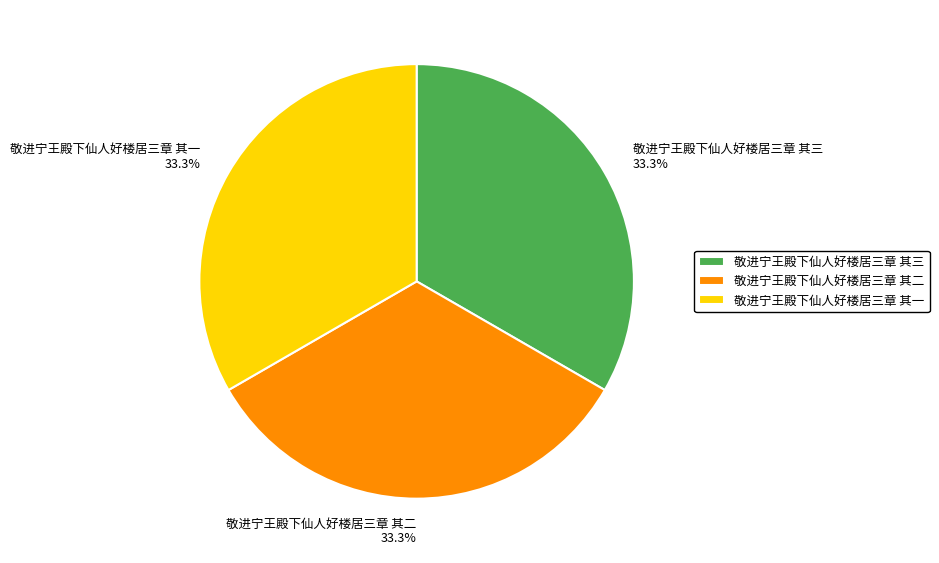

How much of the chart is everything except 敬进宁王殿下仙人好楼居三章 其一?

66.7%